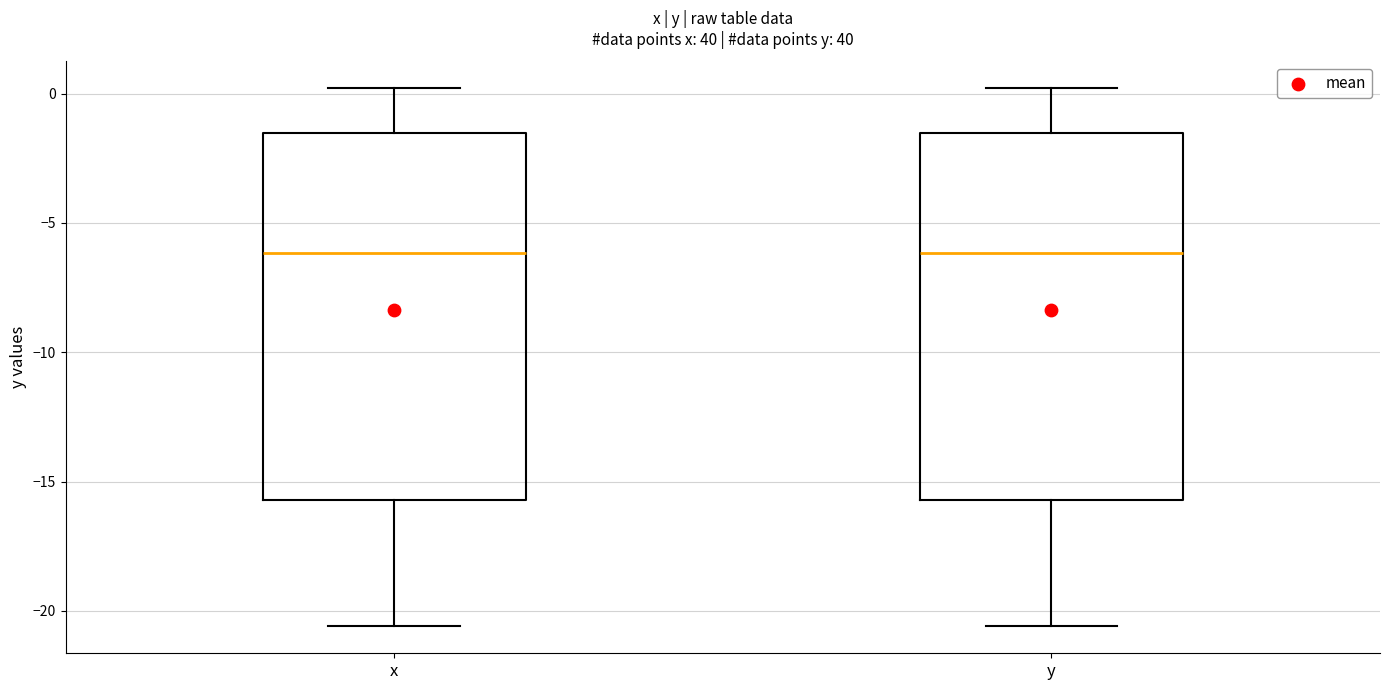

Where is the upper edge of the box for y on the y-axis? The values are not printed on the chart, so give them approximately, as read against the axis.

-1.5